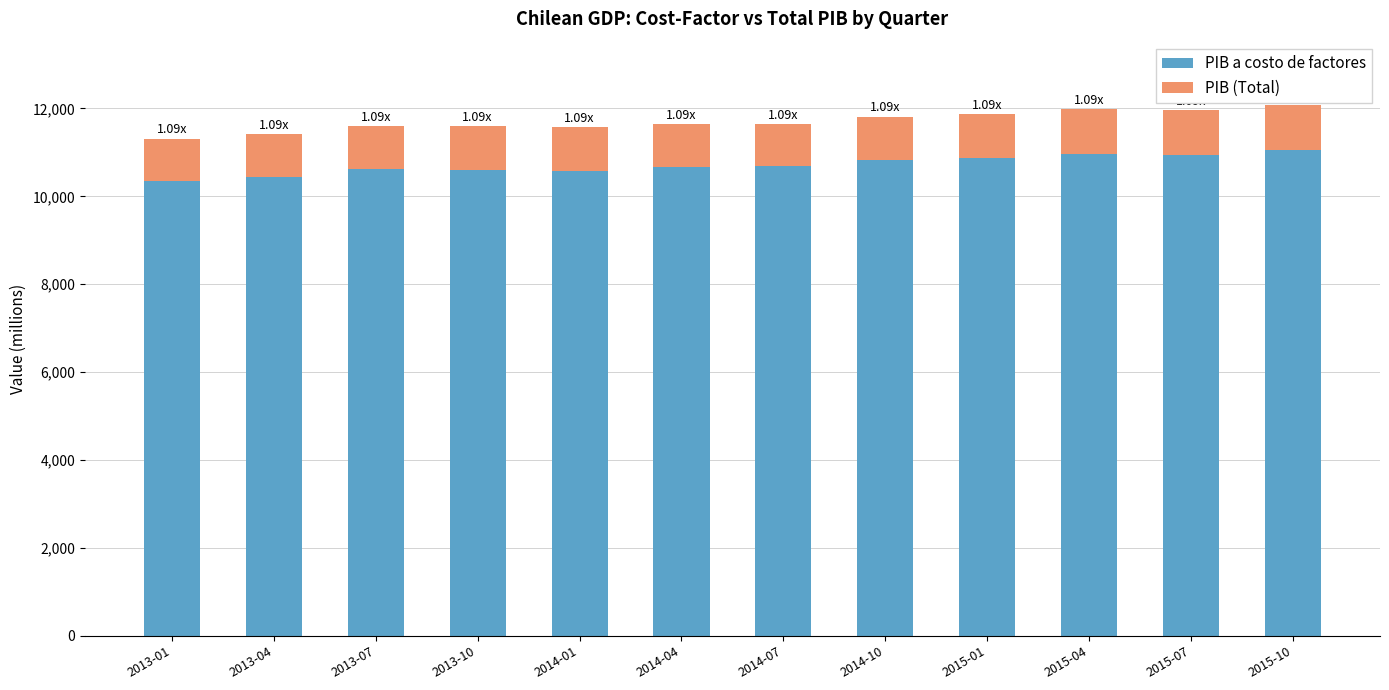

What is the total value across all series at 2015-07?

11960